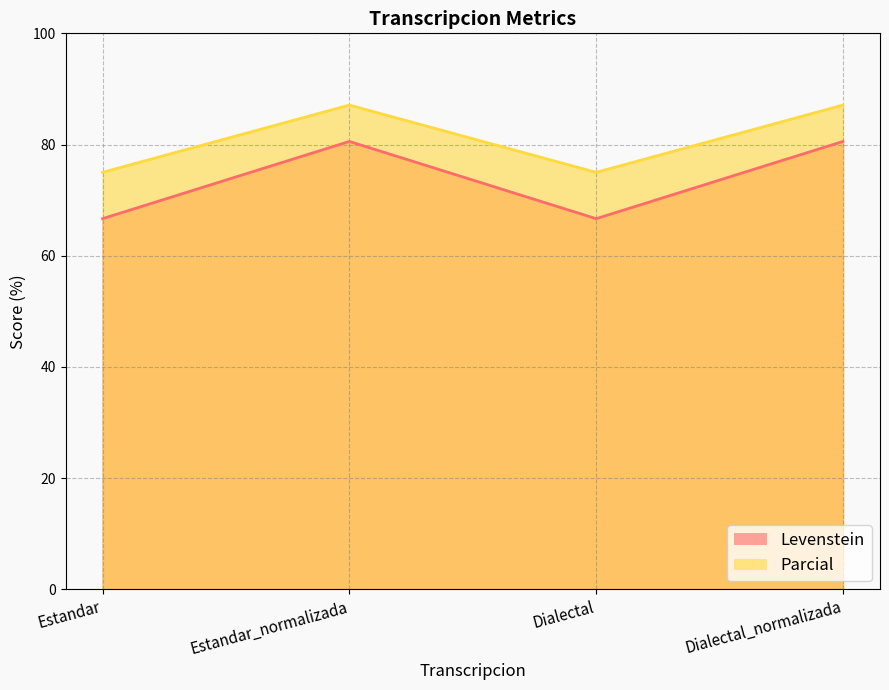

What is the spread (max minus min) of values at Dialectal?

8.3